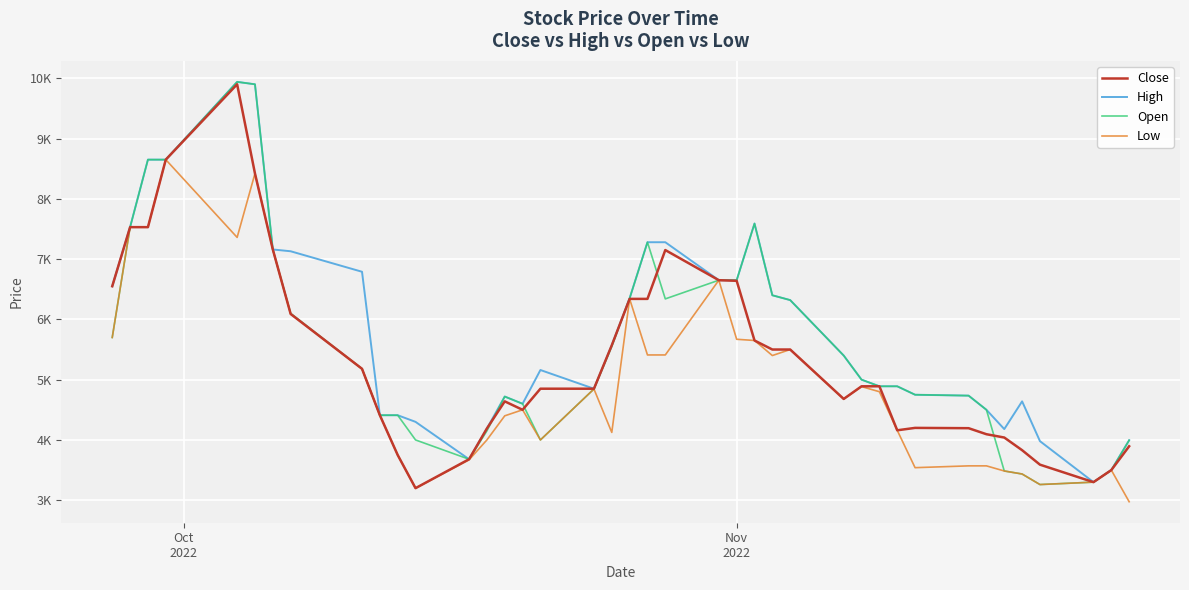

Rank the series by their average value, from lowest to highest.

Low, Close, Open, High